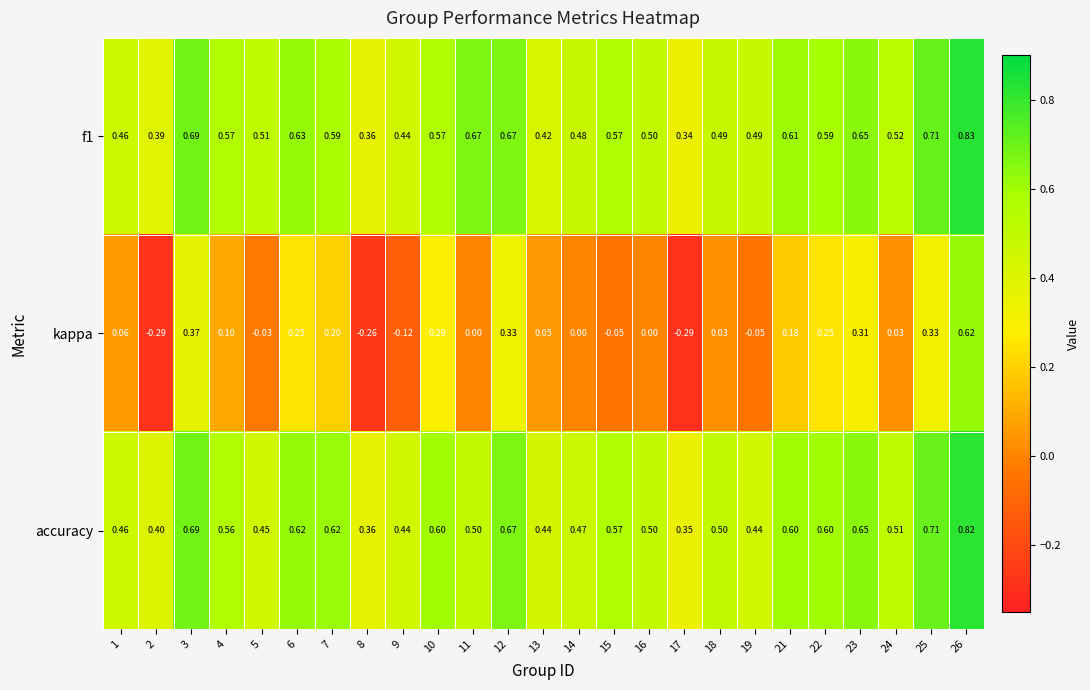

Which series changed the most between 5 and 15?

accuracy